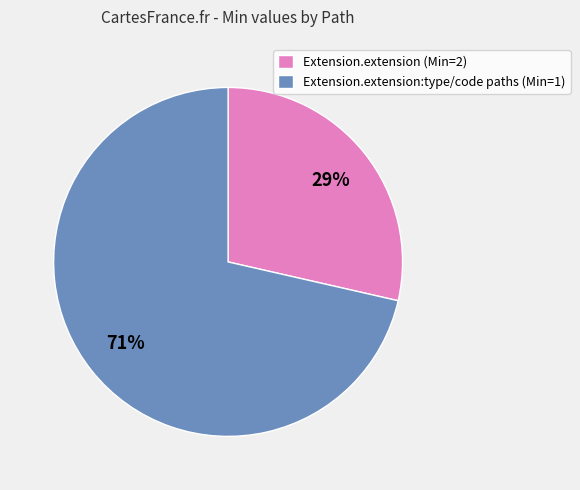

True or false: Extension.extension (Min=2) accounts for 29% of the total.

True